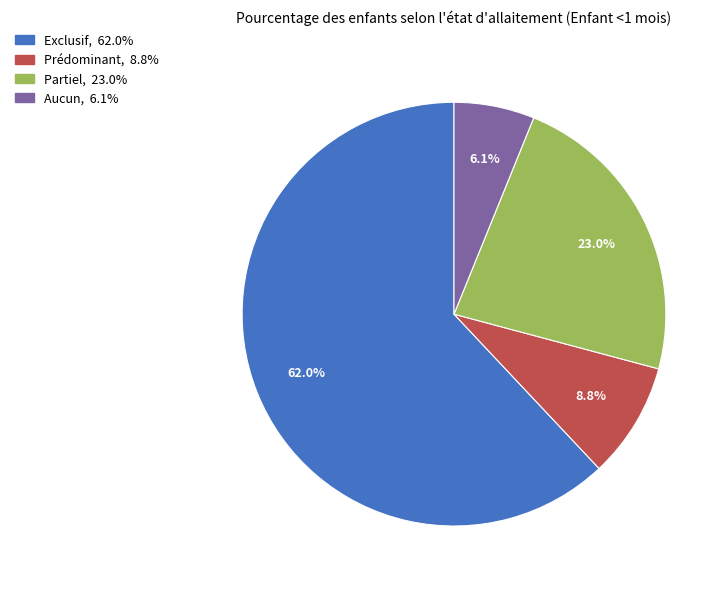

The Aucun slice represents 6% of the pie. True or false?

True